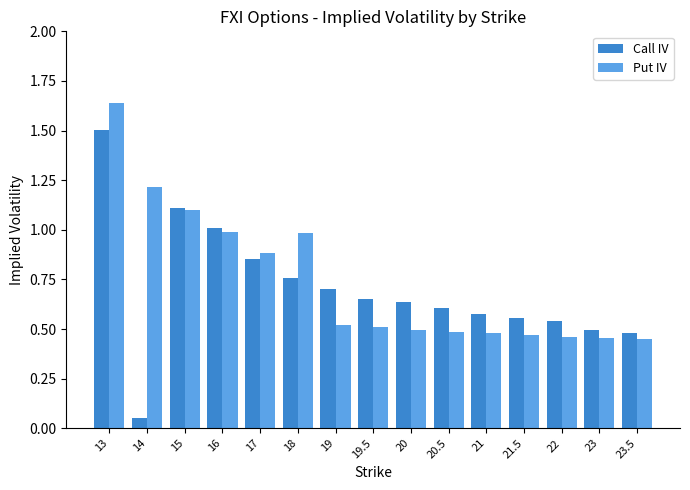

What is the sum of all Put IV values?

11.1